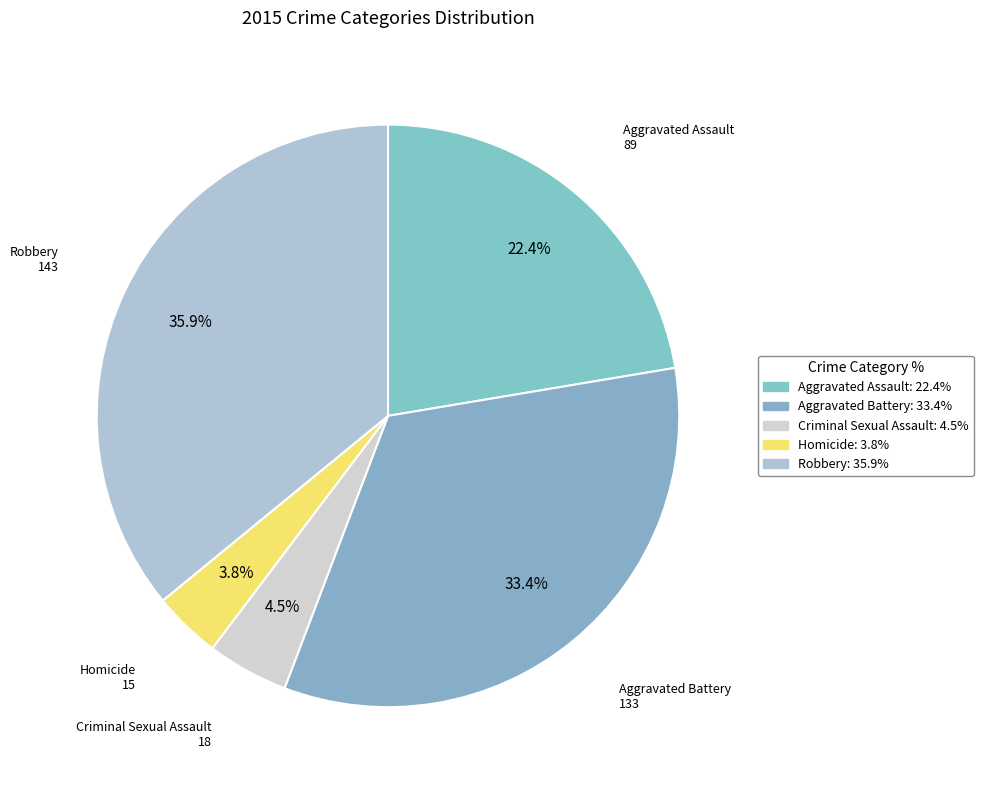

Does Robbery account for over 50% of the chart?

No